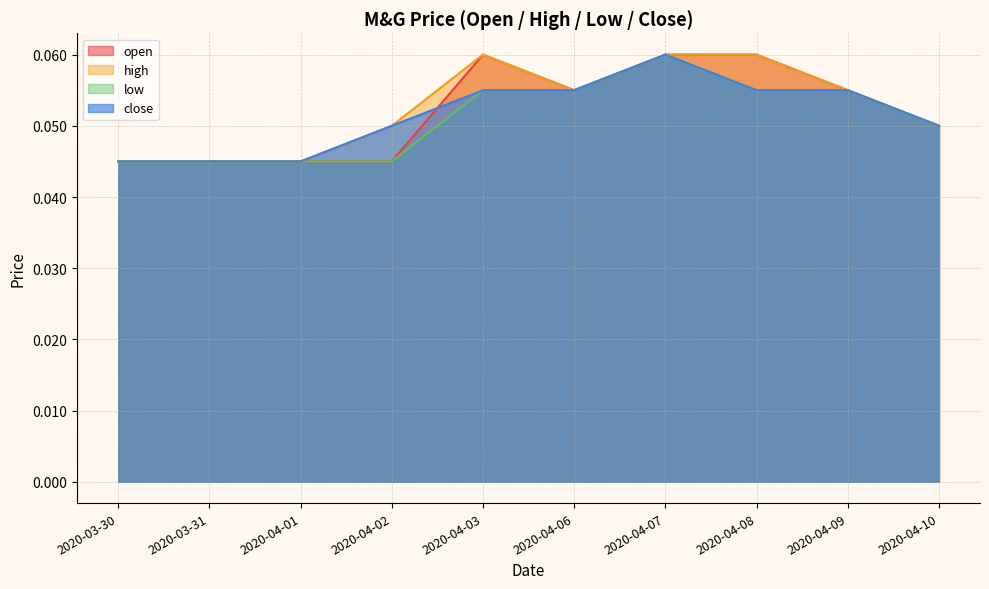

What is the label of the 5th point from the right?

2020-04-06